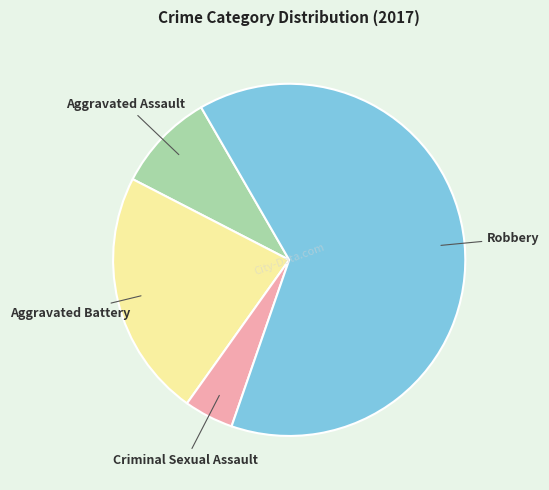

Count the number of slices in the pie.

4